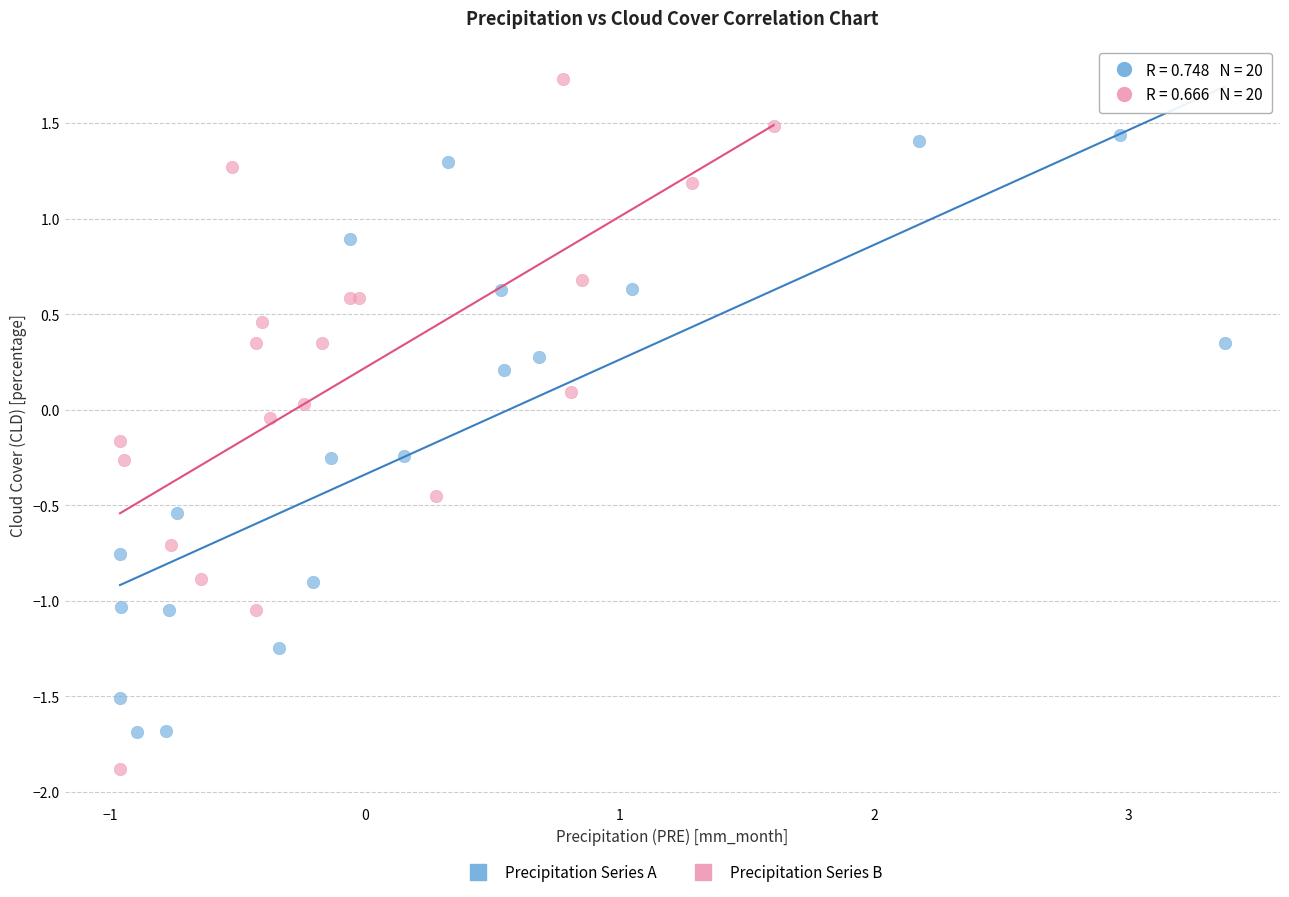

Which series reaches the minimum Y coordinate?

Precipitation Series B